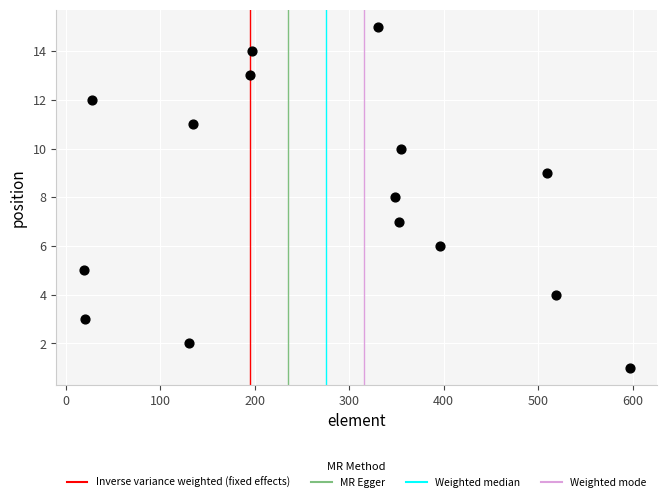

What is the range of X values (max minus min)?

578